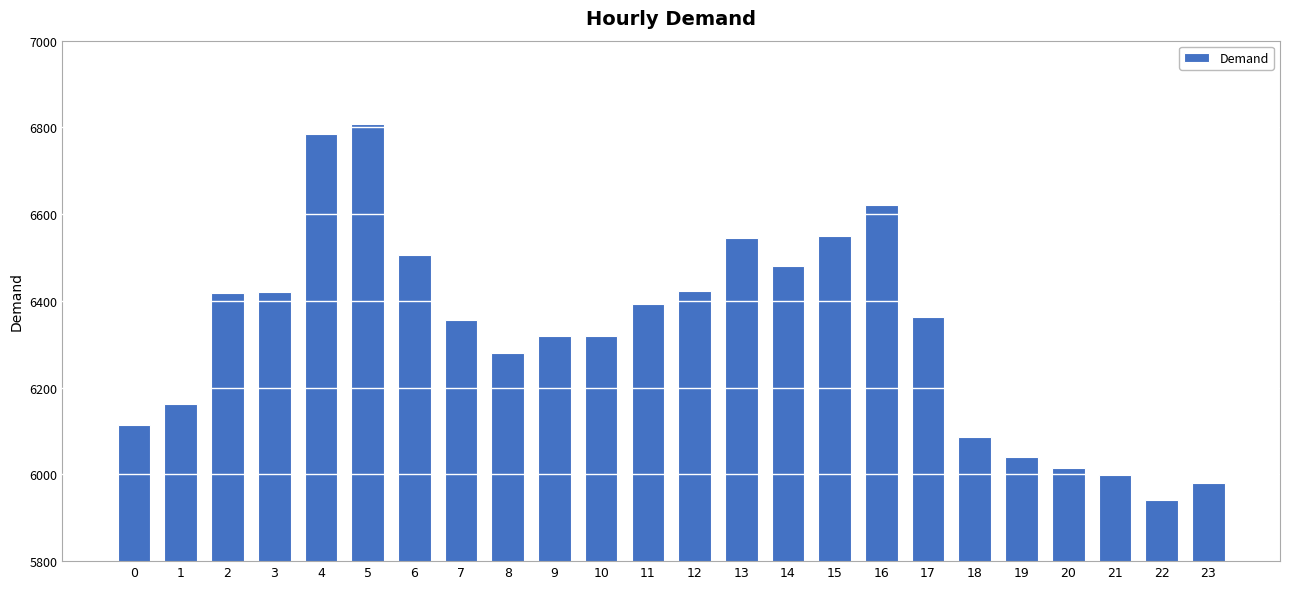

What is the value of the 6th bar from the left?

6809